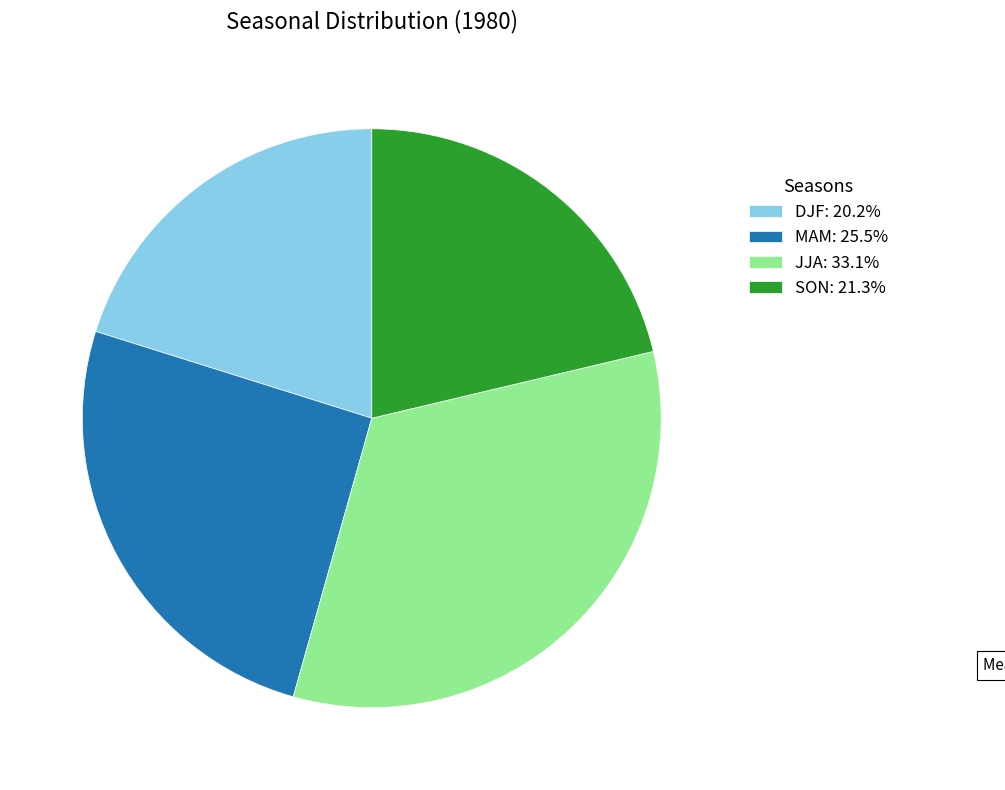

True or false: DJF accounts for 20% of the total.

True